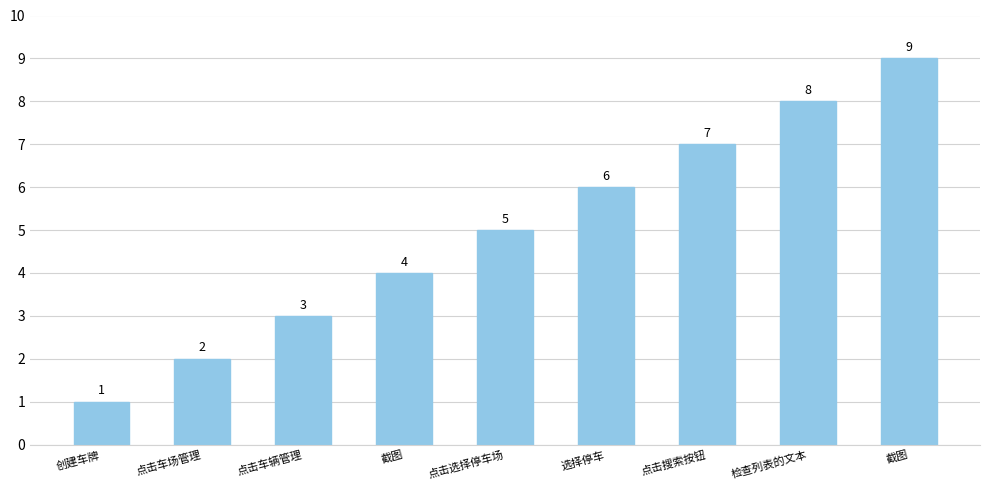

At which category does the chart reach its peak across all series?

截图